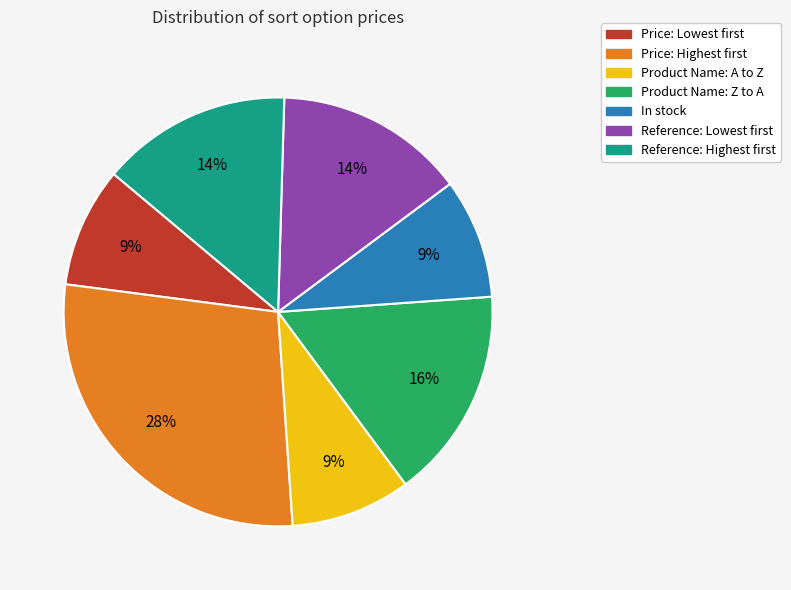

The Product Name: A to Z slice represents 1% of the pie. True or false?

False